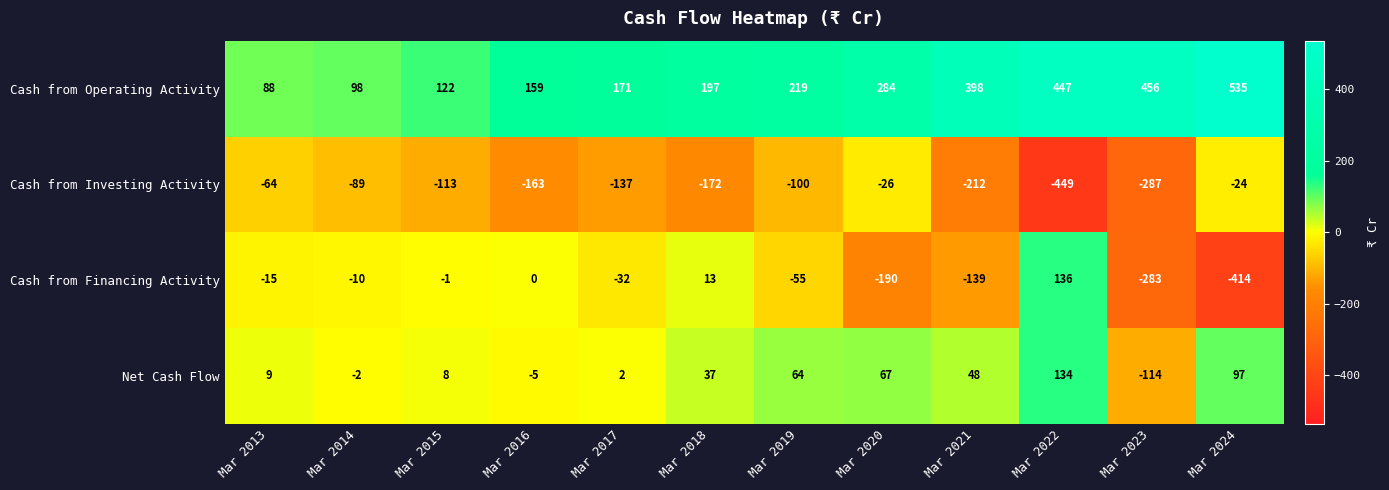

Between Mar 2021 and Mar 2023, which series saw the biggest shift?

Net Cash Flow